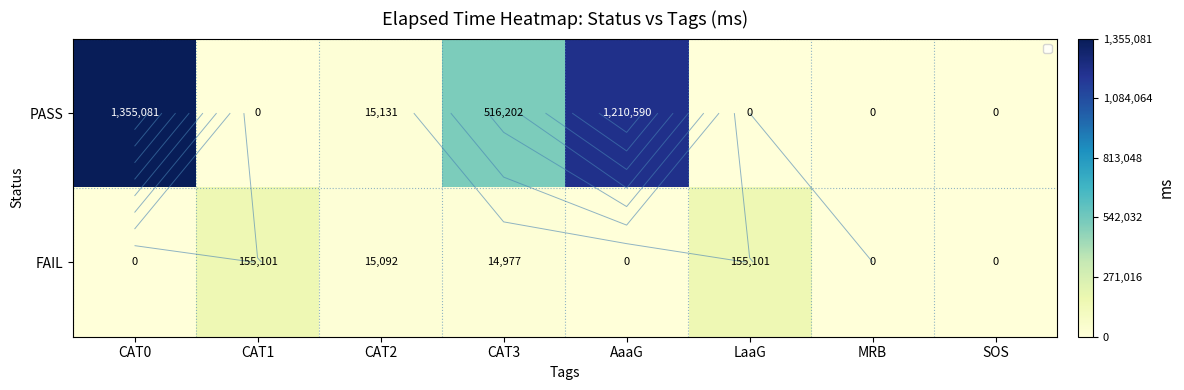

List the series in order of their peak value, highest first.

PASS, FAIL